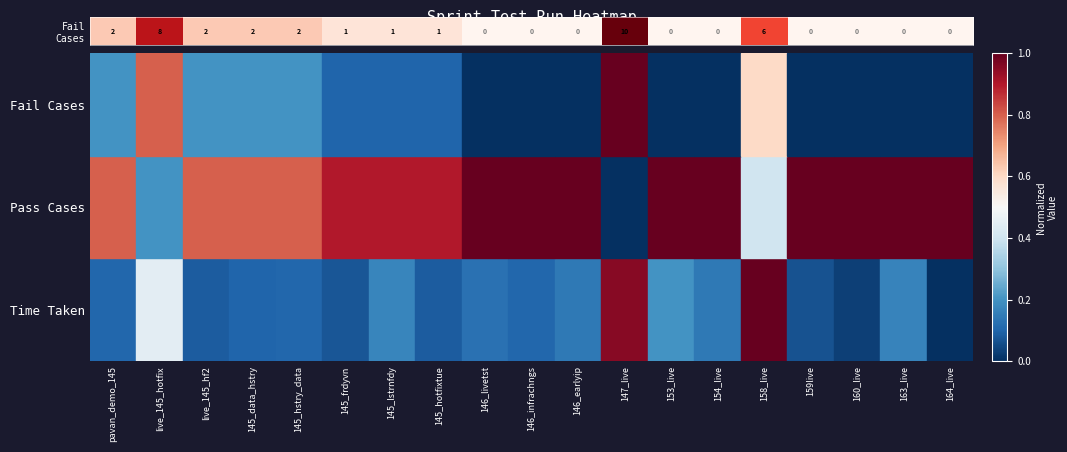

Where is the data nearest to the value 0?

146_livetst